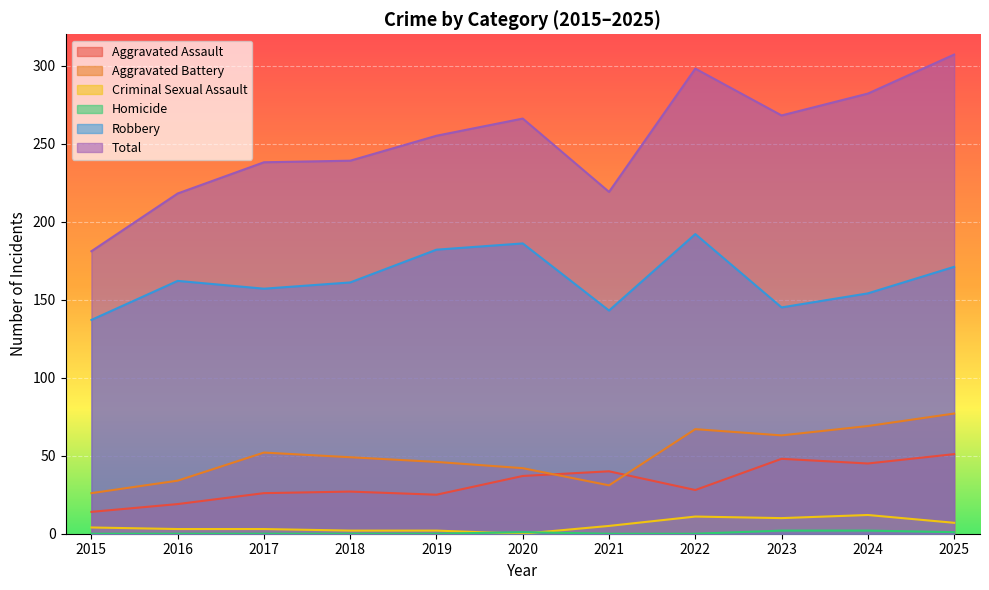

What is the lowest value of the Total series?

181